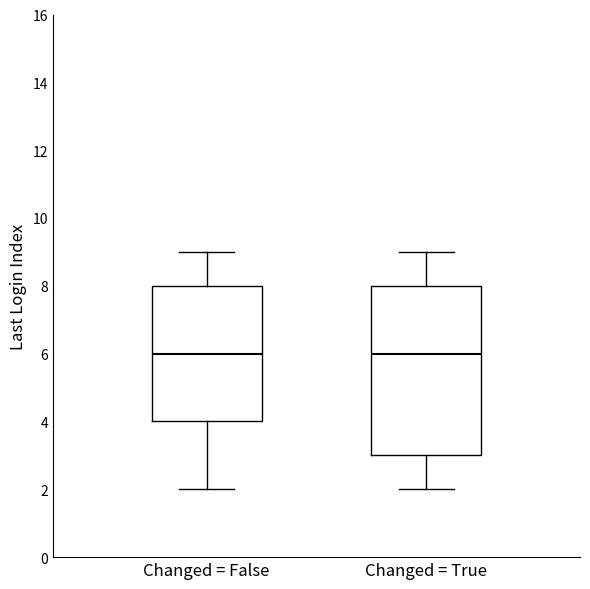

Reading left to right, transcribe this box plot: for each box, give where its median line is, the range the box spans, and where its two whiskers end, as read against the y-axis. The values are not printed on the chart, so give them approximately, as read against the axis.

Changed = False: median 6, box 4 to 8, whiskers 2 to 9
Changed = True: median 6, box 3 to 8, whiskers 2 to 9